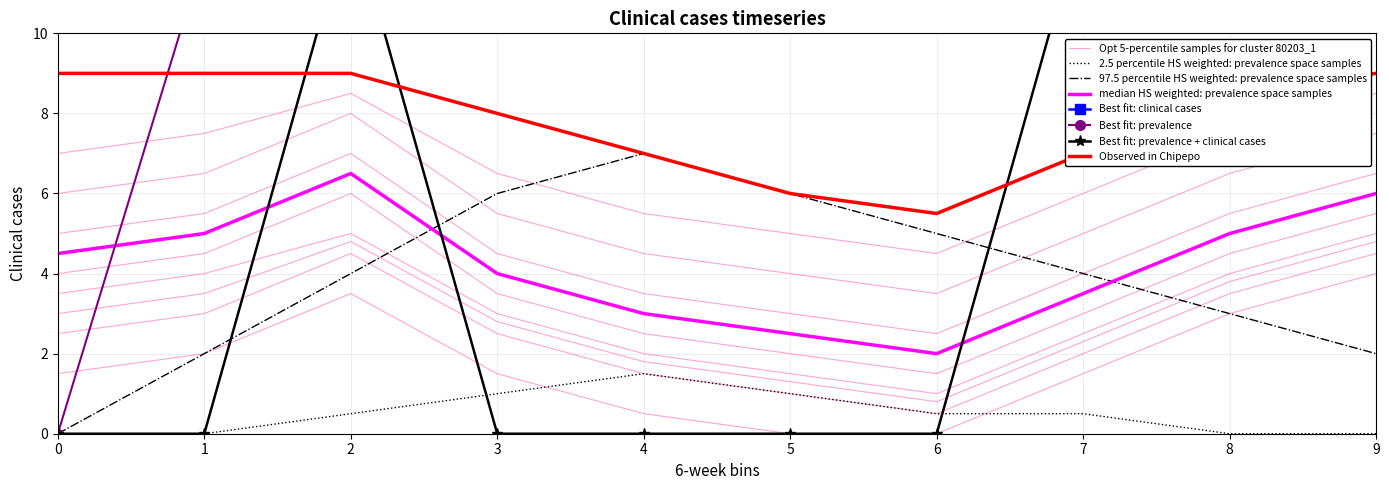

True or false: col_1_min has more than 2 points higher than both neighbors.

False